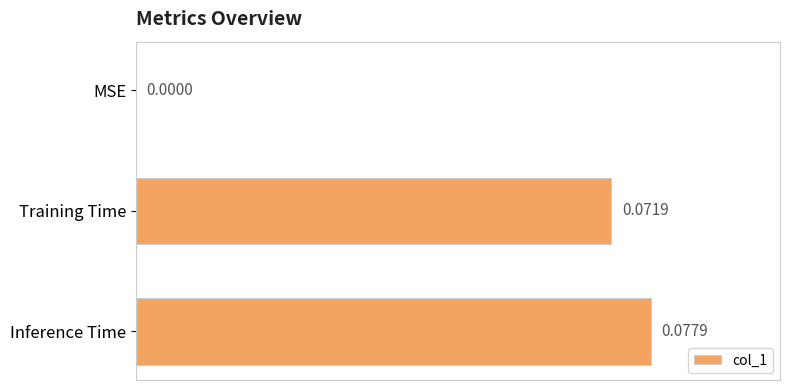

Which has a higher value, Training Time or MSE?

Training Time